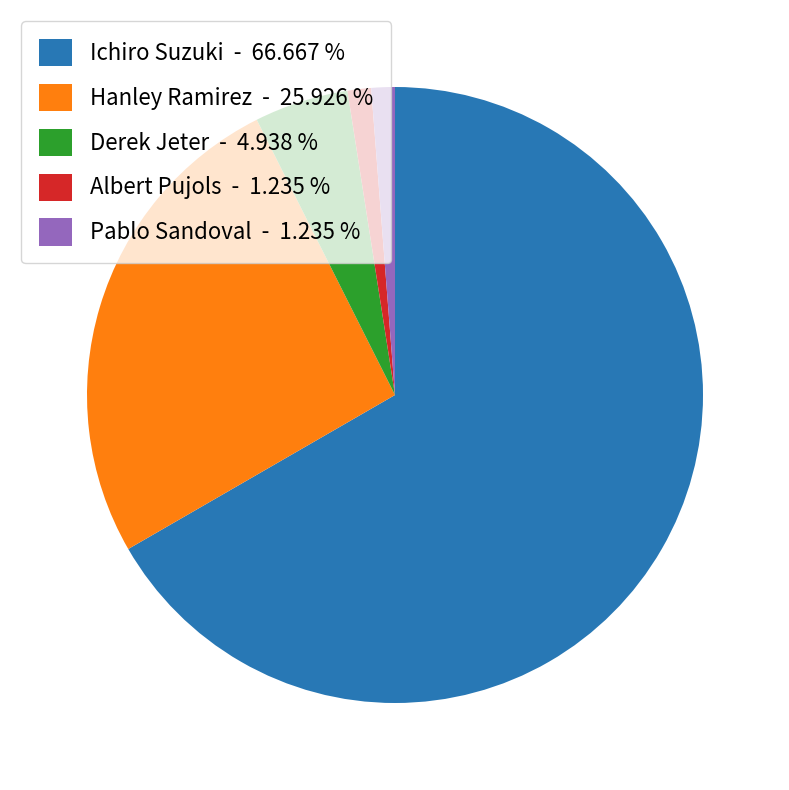

Combined, do Derek Jeter - 4.938 % and Hanley Ramirez - 25.926 % account for over 50%?

No